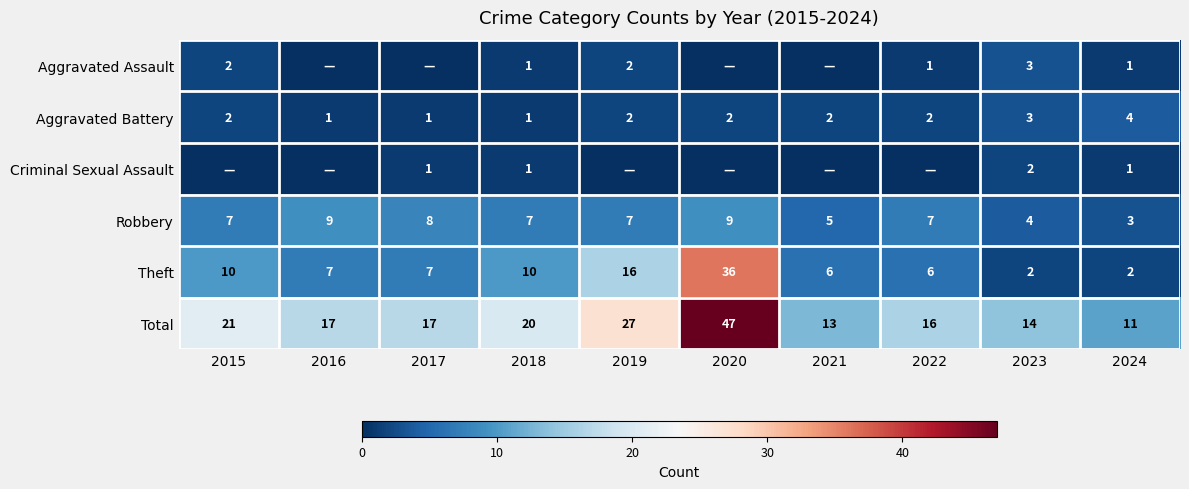

What is the spread (max minus min) of values at 2018?

19